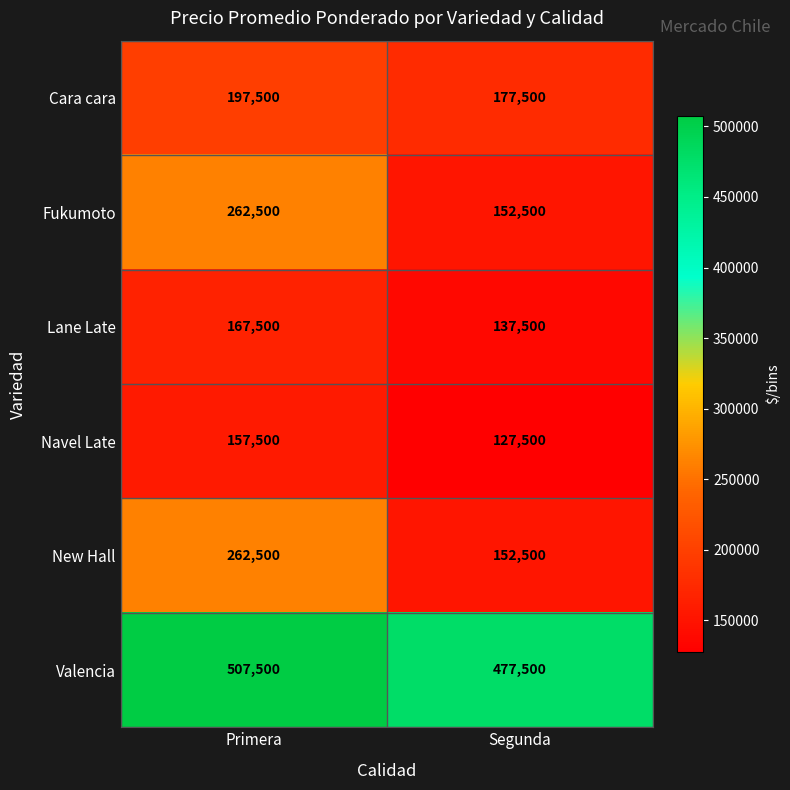

Which label corresponds to the largest value in the chart?

Primera